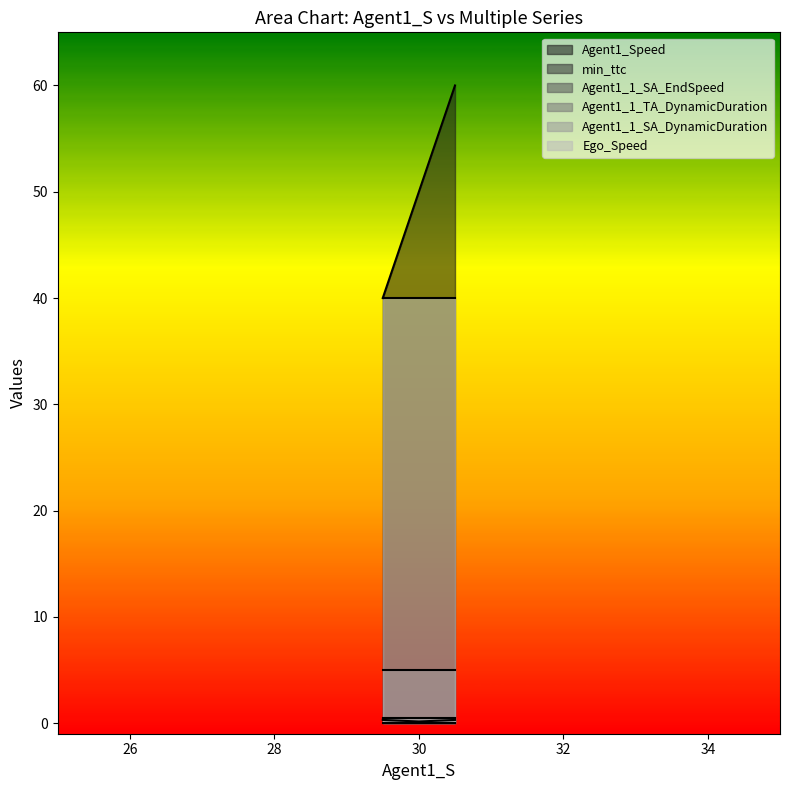

What is the value of the Ego_Speed point at the 2nd from the left?

40.0